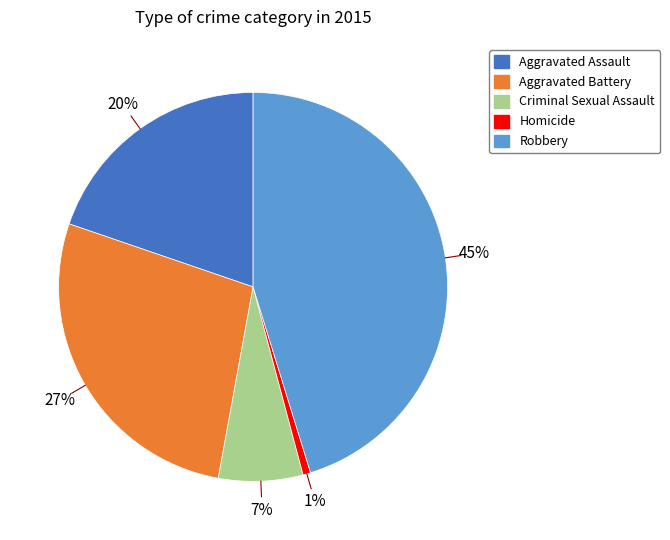

Rank the categories by value from lowest to highest.

Homicide, Criminal Sexual Assault, Aggravated Assault, Aggravated Battery, Robbery